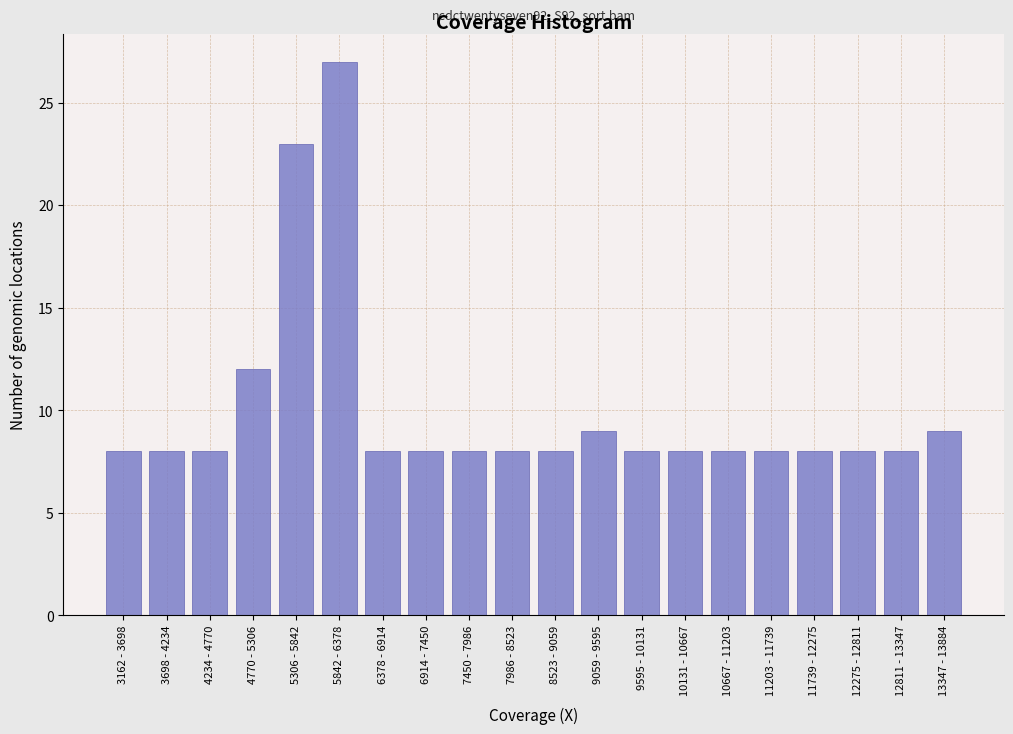

Reading left to right, extract all data points from this chart.

8	8	8	12	23	27	8	8	8	8	8	9	8	8	8	8	8	8	8	9